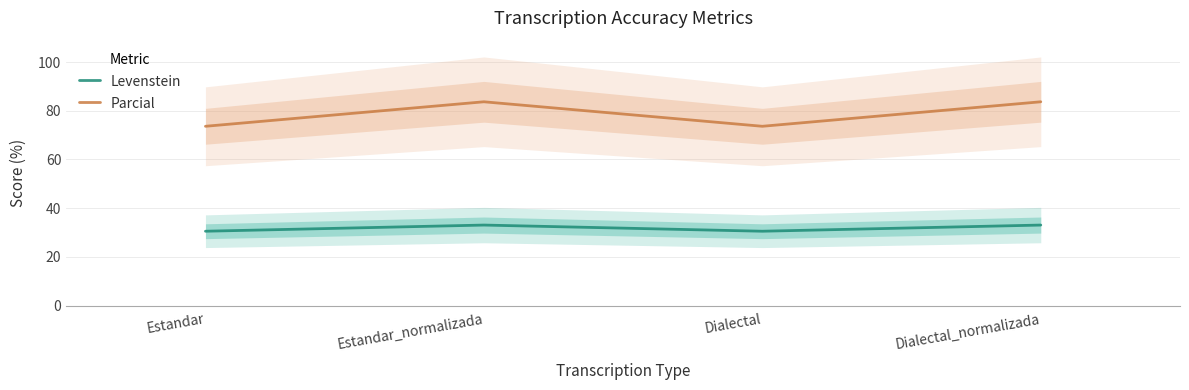

The value of Parcial at Estandar_normalizada is 83.7. True or false?

True